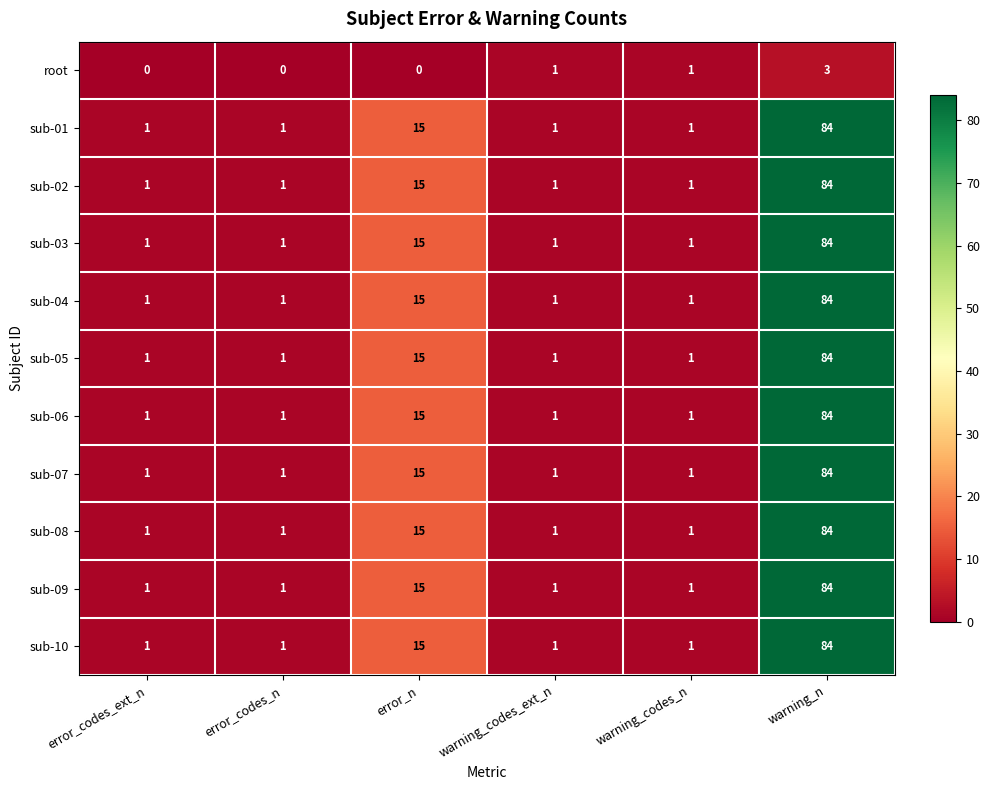

At which label is sub-01 closest to 42?

error_n